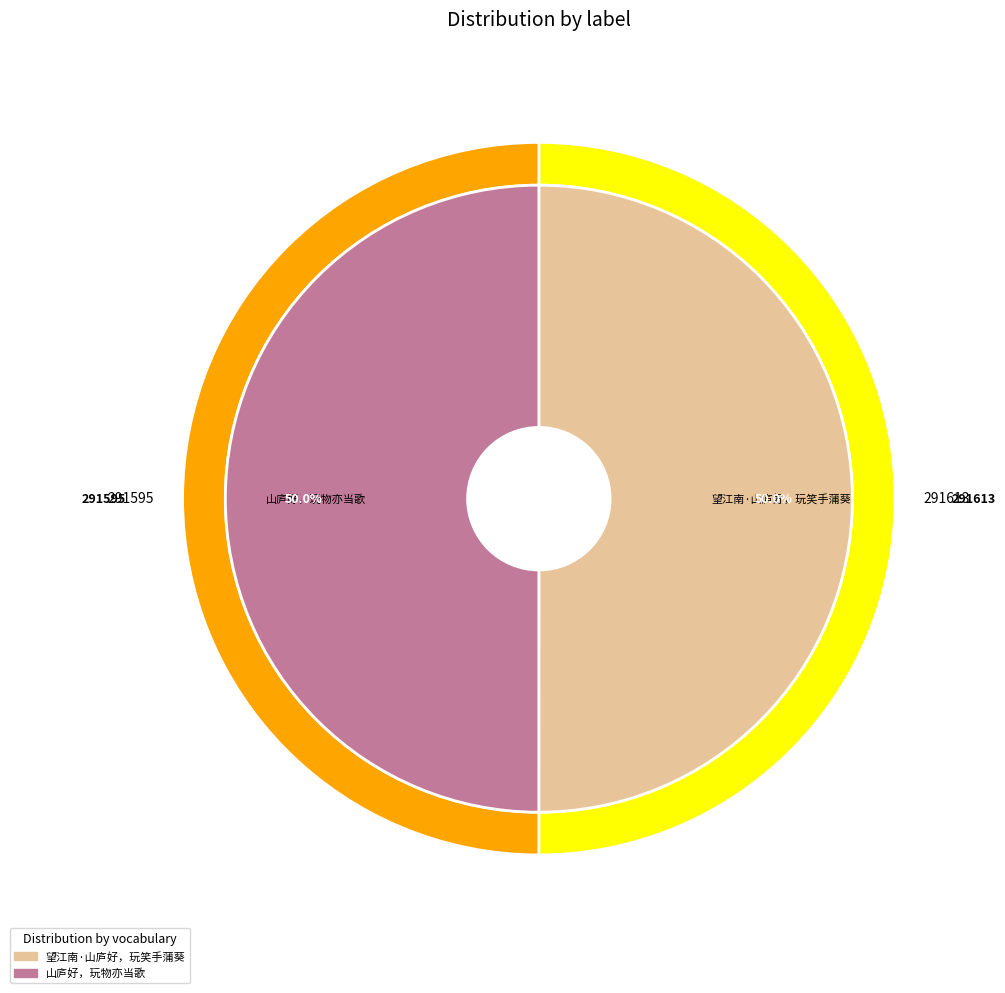

Between 望江南·山庐好，玩笑手蒲葵 and 山庐好，玩物亦当歌, which is larger?

望江南·山庐好，玩笑手蒲葵